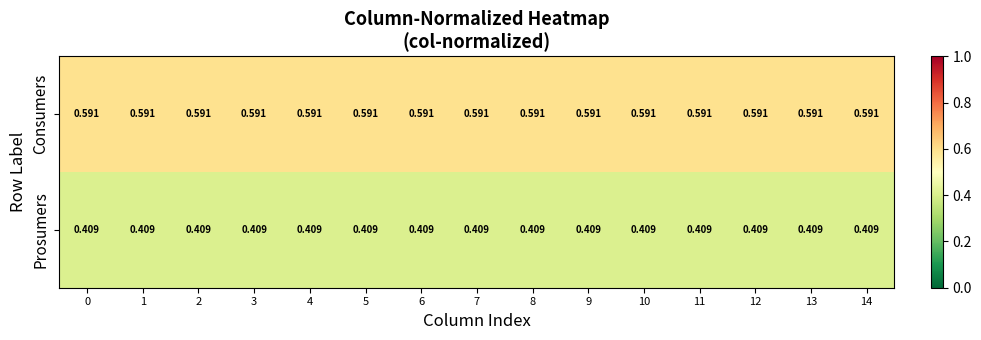

List the series in order of their peak value, highest first.

Consumers, Prosumers